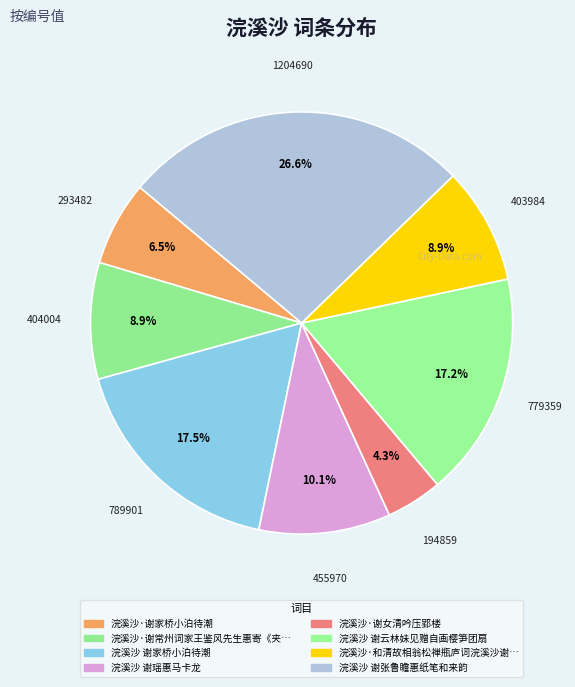

How many segments does this pie chart have?

8